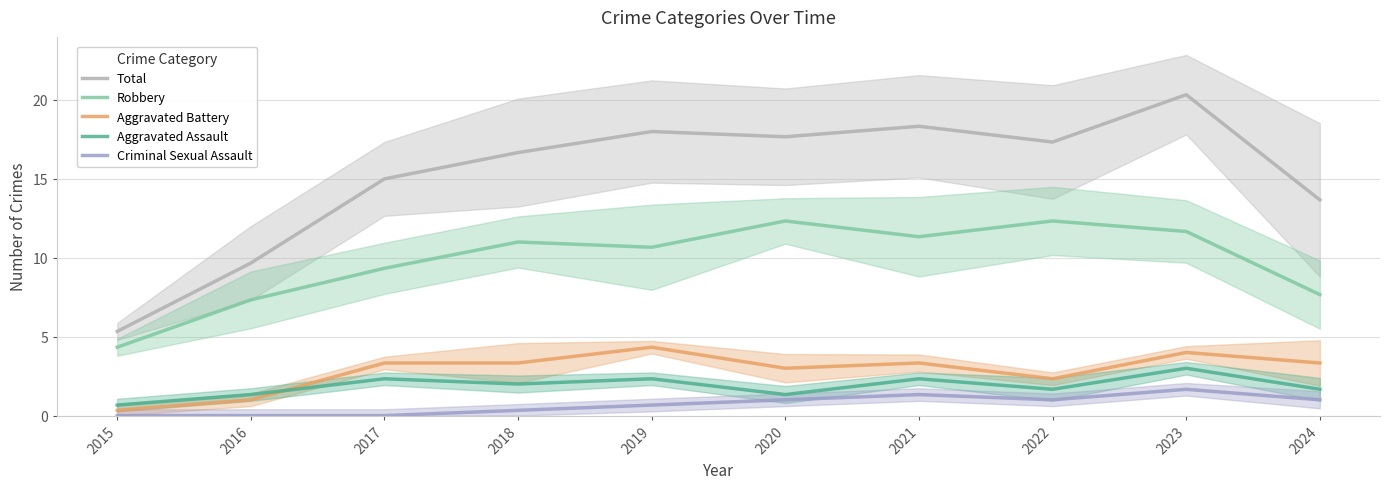

How many data points does each series have?

10